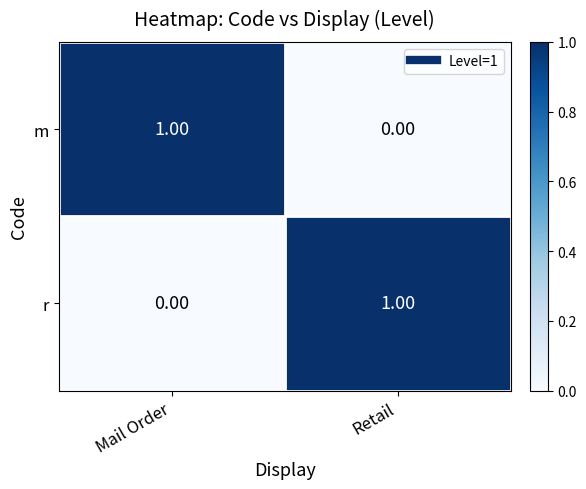

At which label is m closest to 0?

Retail